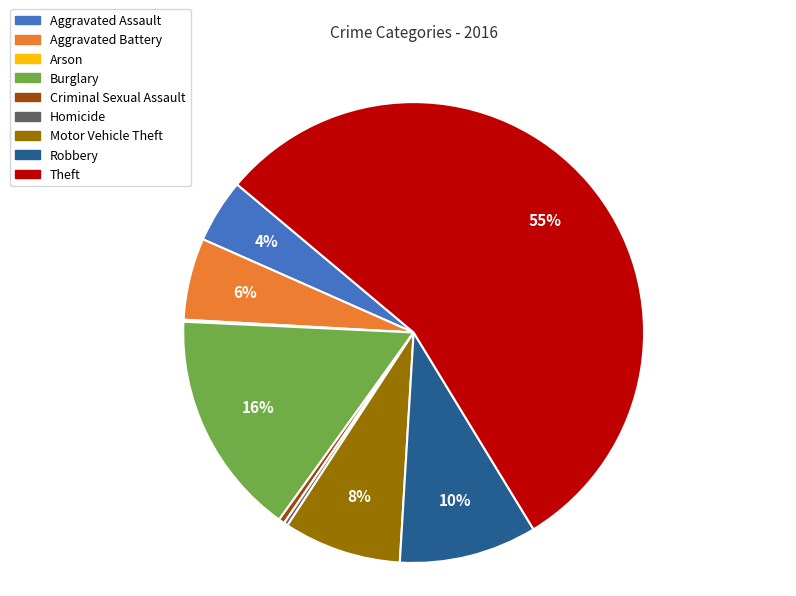

Which category has the biggest portion of the pie?

Theft